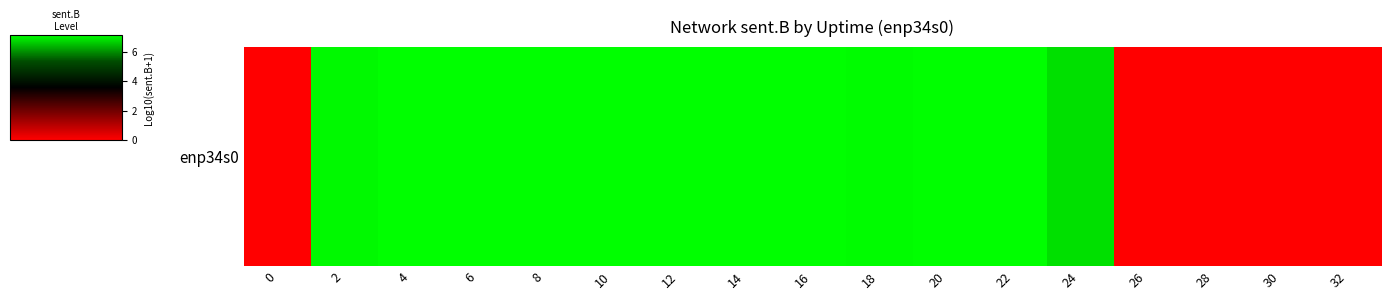

What is the sum of all values?

85.3